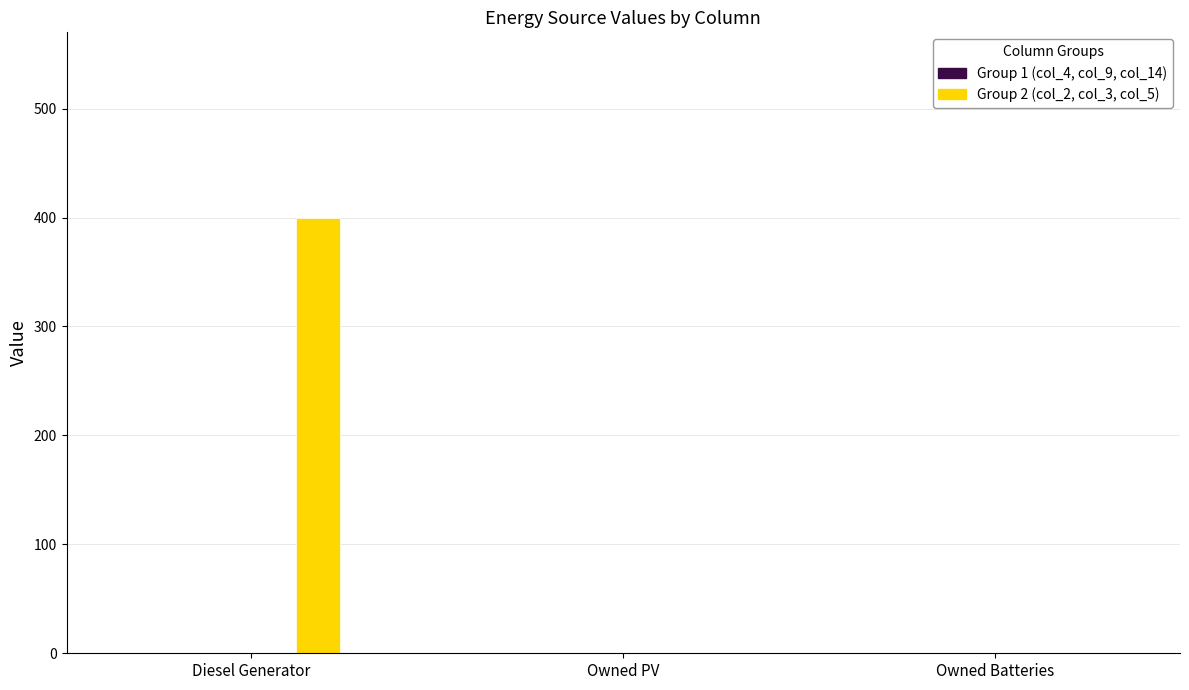

What is the label of the 1st bar from the right?

Owned Batteries